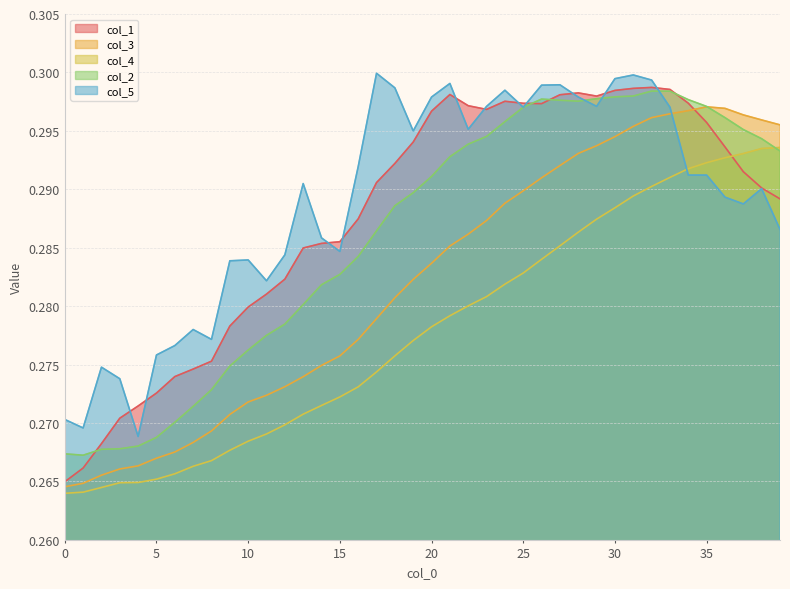

At which category is the sum across all series the highest?

32